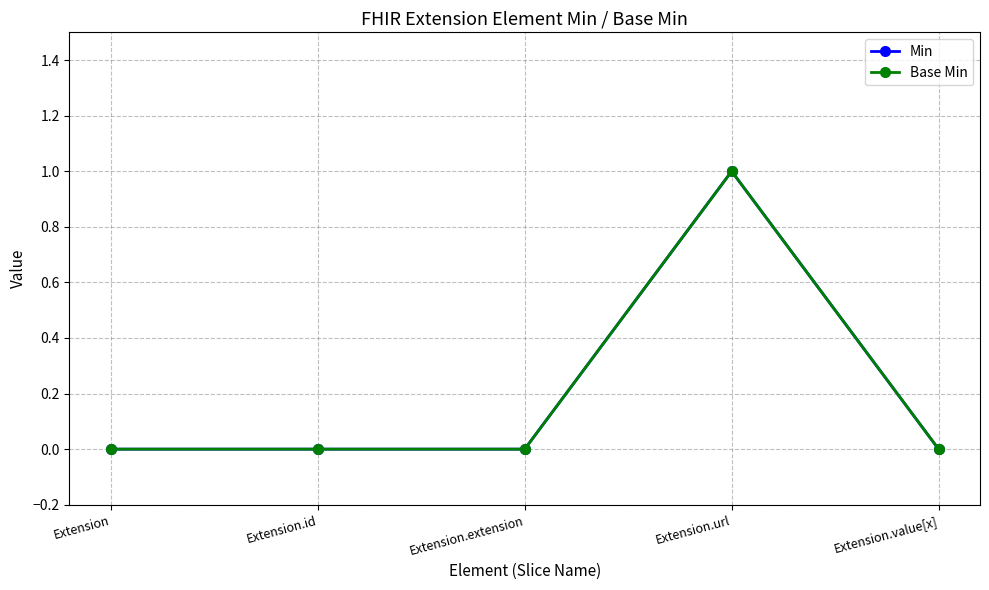

What is the label of the 4th point from the left?

Extension.url